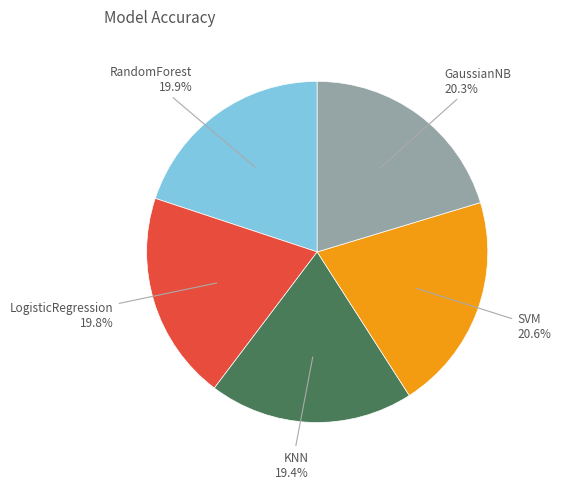

To the nearest percent, what is the combined percentage of KNN and GaussianNB?

40%